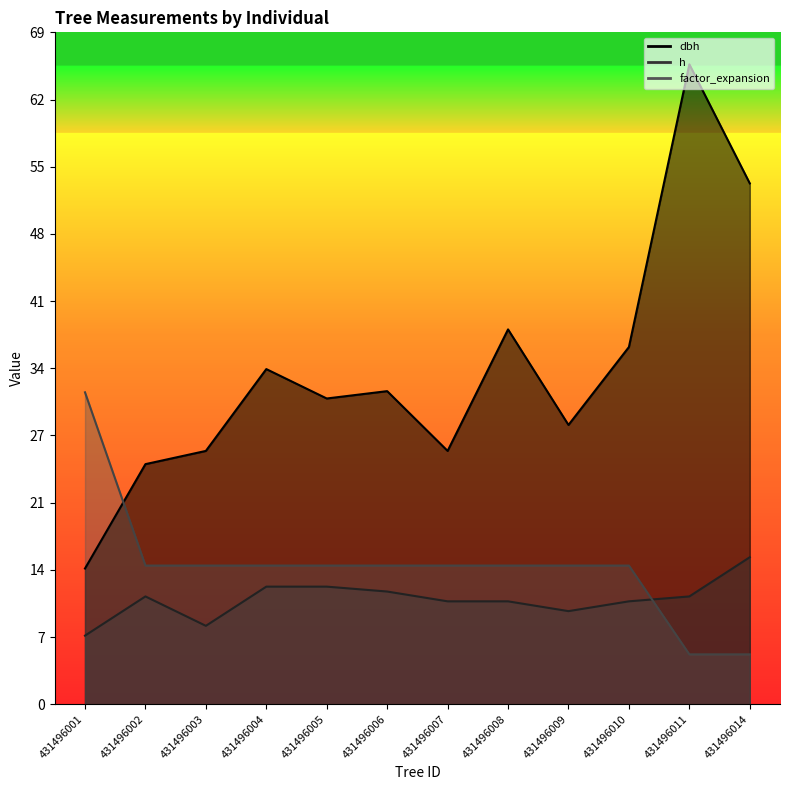

Between 431496006 and 431496009, which series saw the biggest shift?

dbh